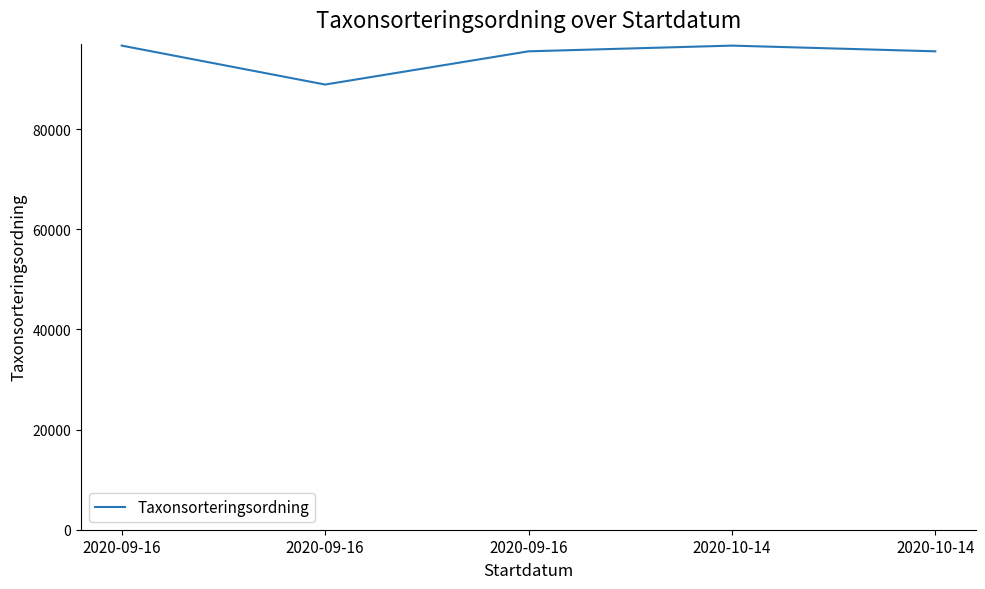

Between 2020-10-14 and 2020-09-16, which is larger?

2020-10-14